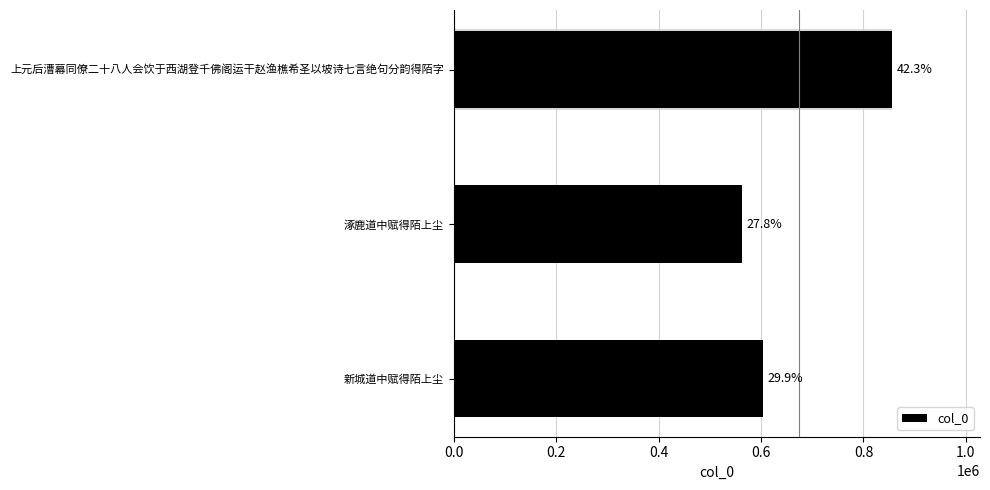

What is the approximate value at 新城道中赋得陌上尘?

604011